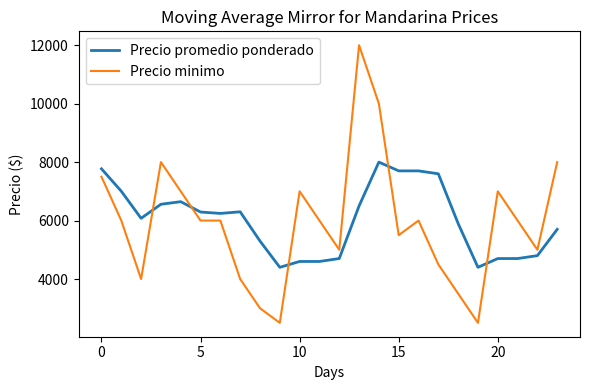

At how many categories does at least one series exceed 8135?

2